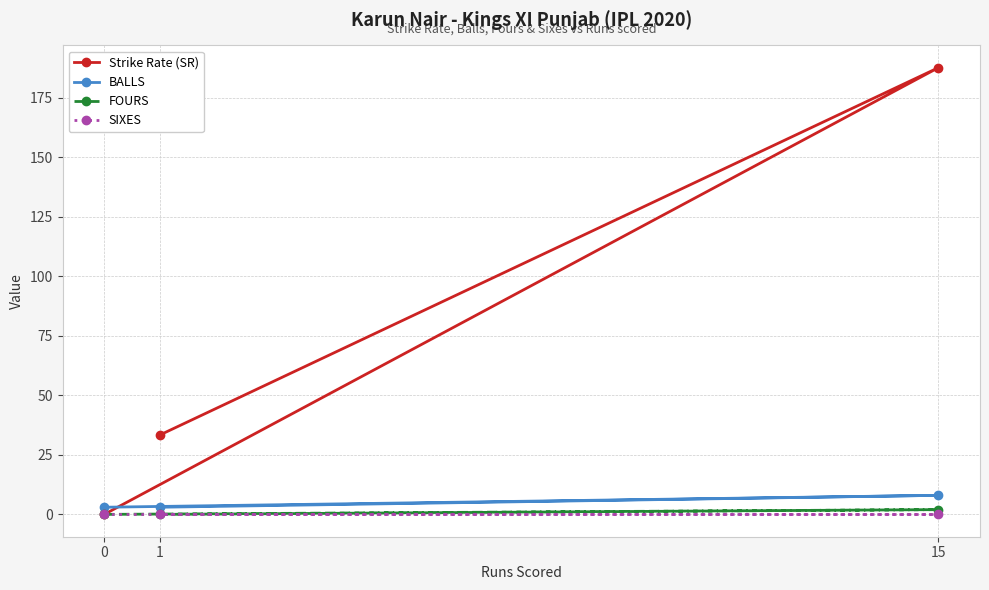

What is the value of the BALLS point at the 3rd from the left?

8.0